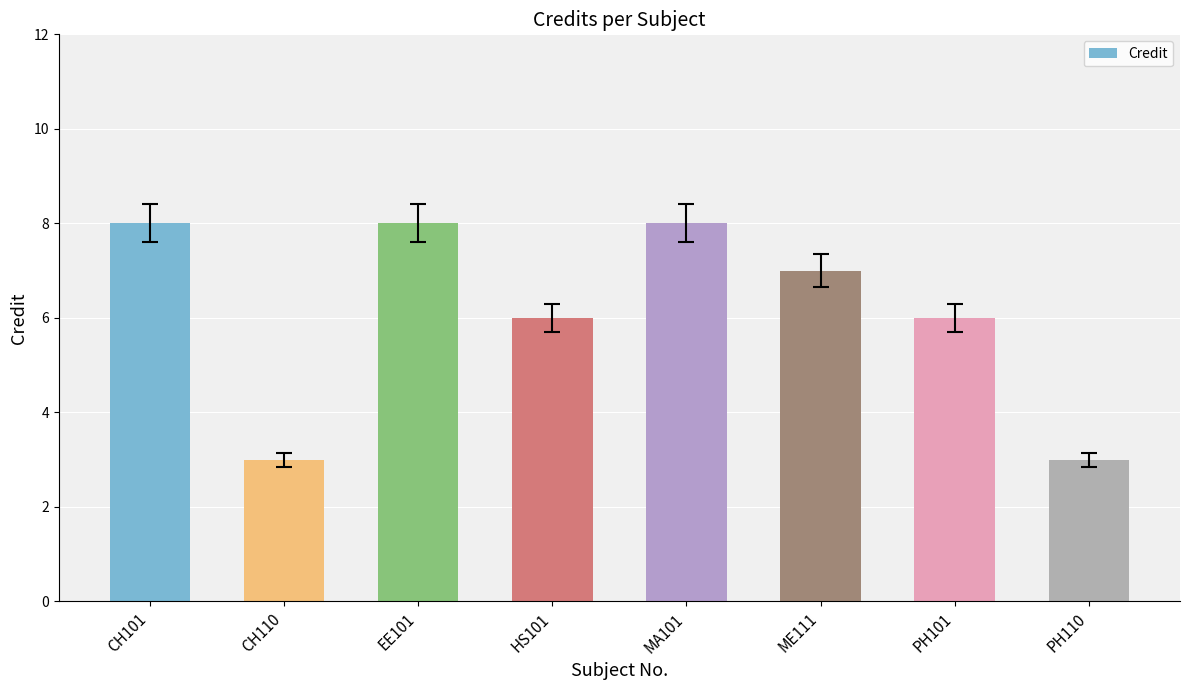

What is the change in value from HS101 to ME111?

+1